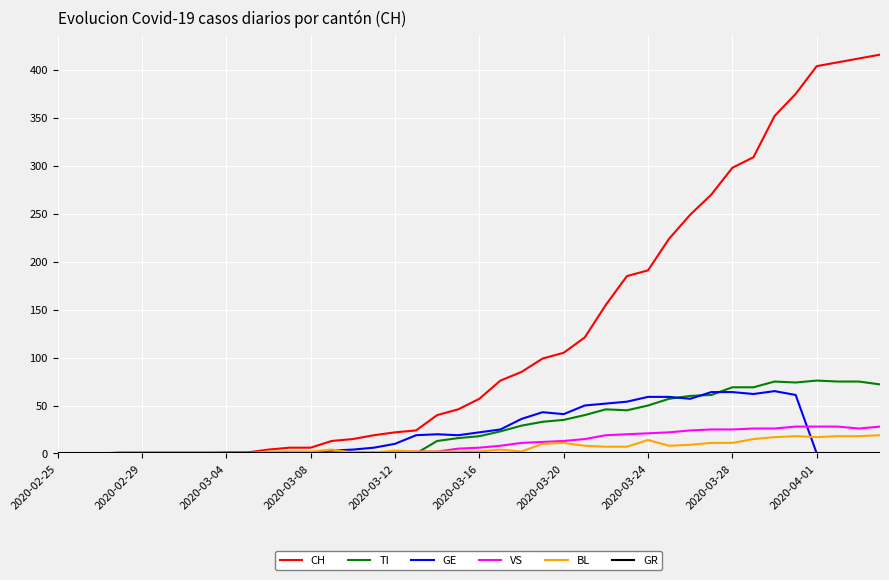

Is this an area chart (filled region under the line)?

No